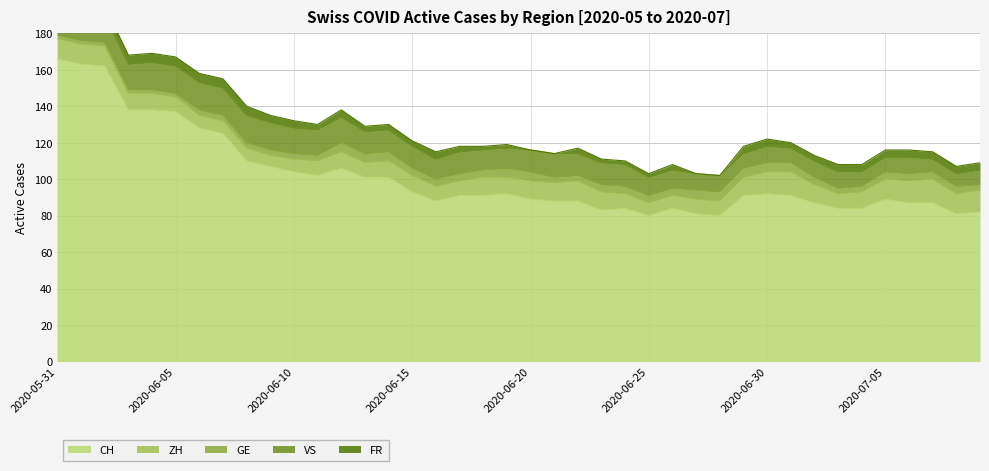

Is it true that ZH equals 9 at 2020-06-12?

True